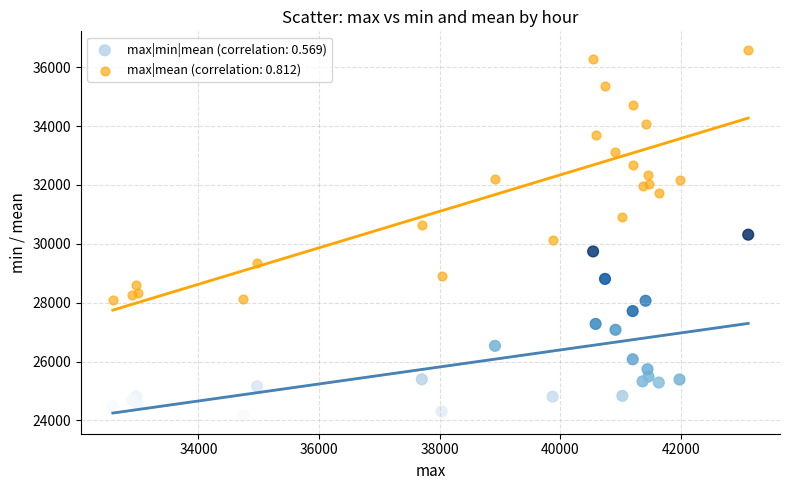

Which series reaches the maximum Y coordinate?

max|mean (correlation: 0.812)